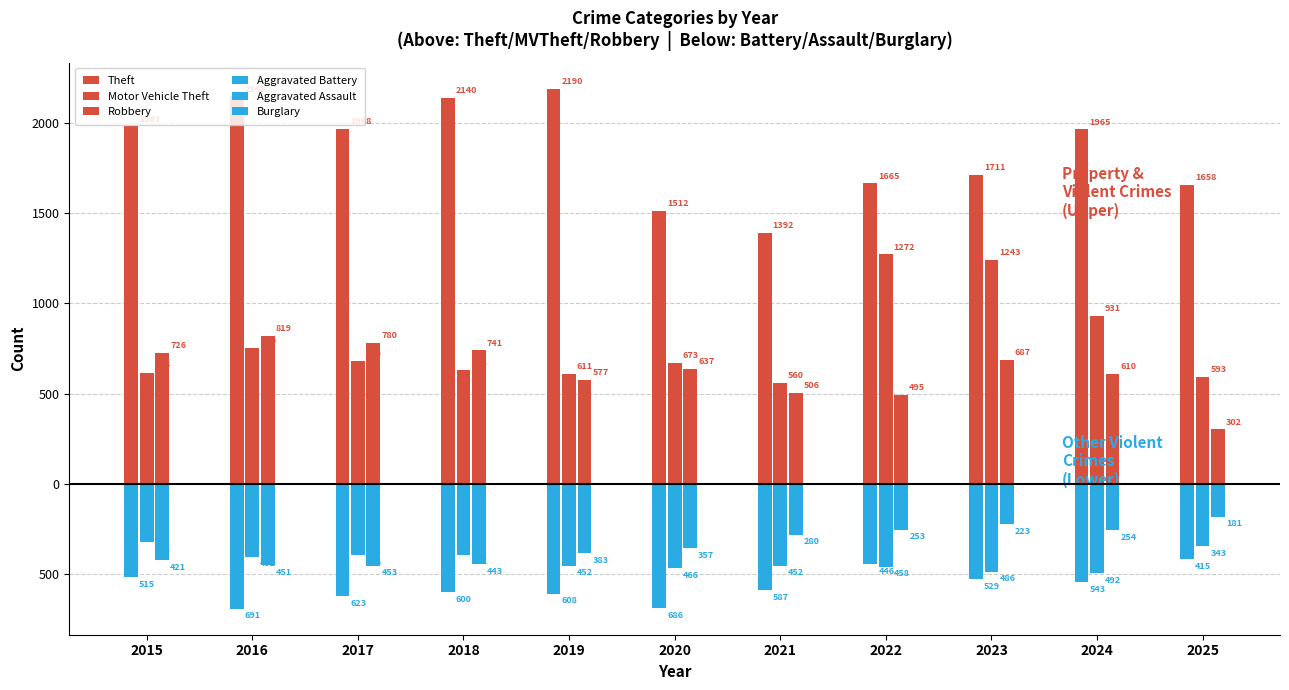

Is the value of Aggravated Battery at 2020 greater than the value of Robbery at 2025?

No